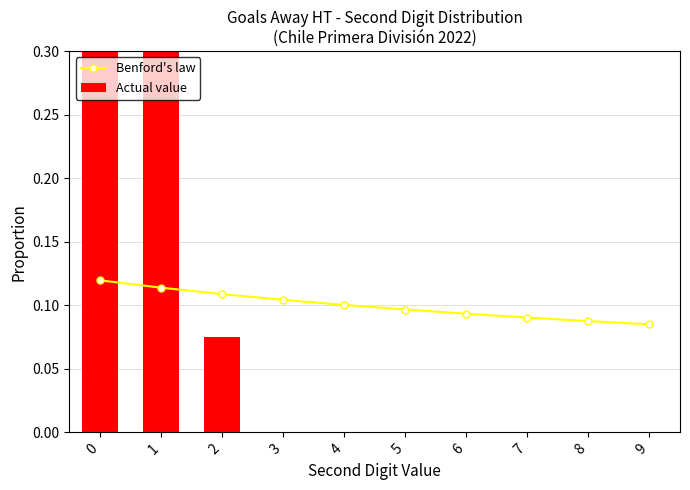

The value of Benford's law at 2 is 0.1. True or false?

True